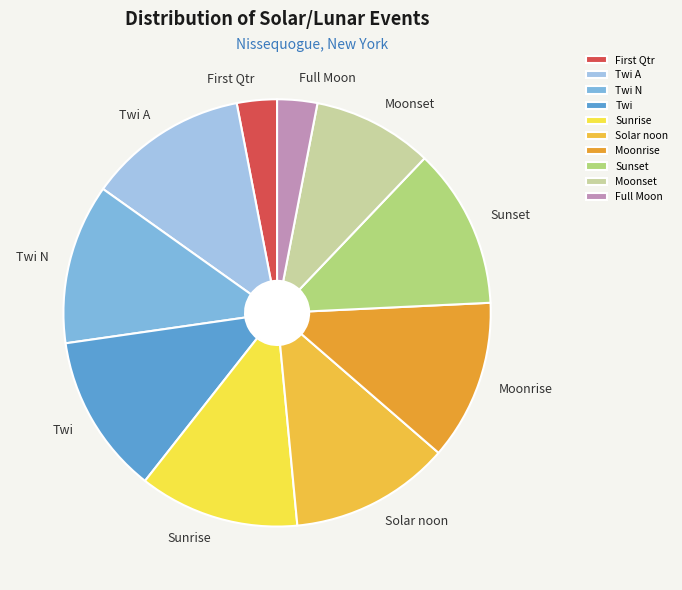

Do Moonset and Sunset together represent more than half of the pie?

No